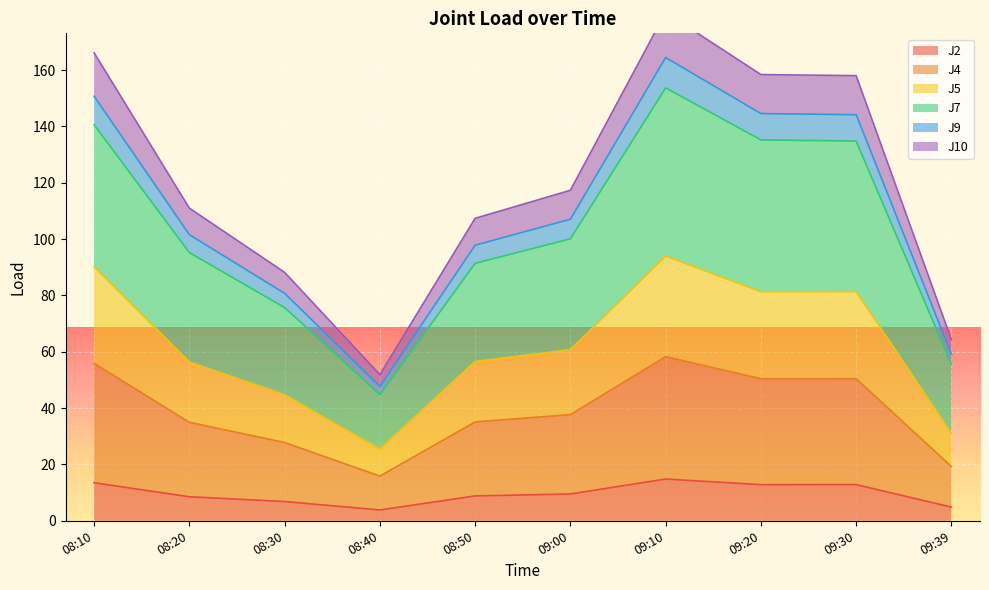

True or false: J7 and J10 intersect in this chart.

False